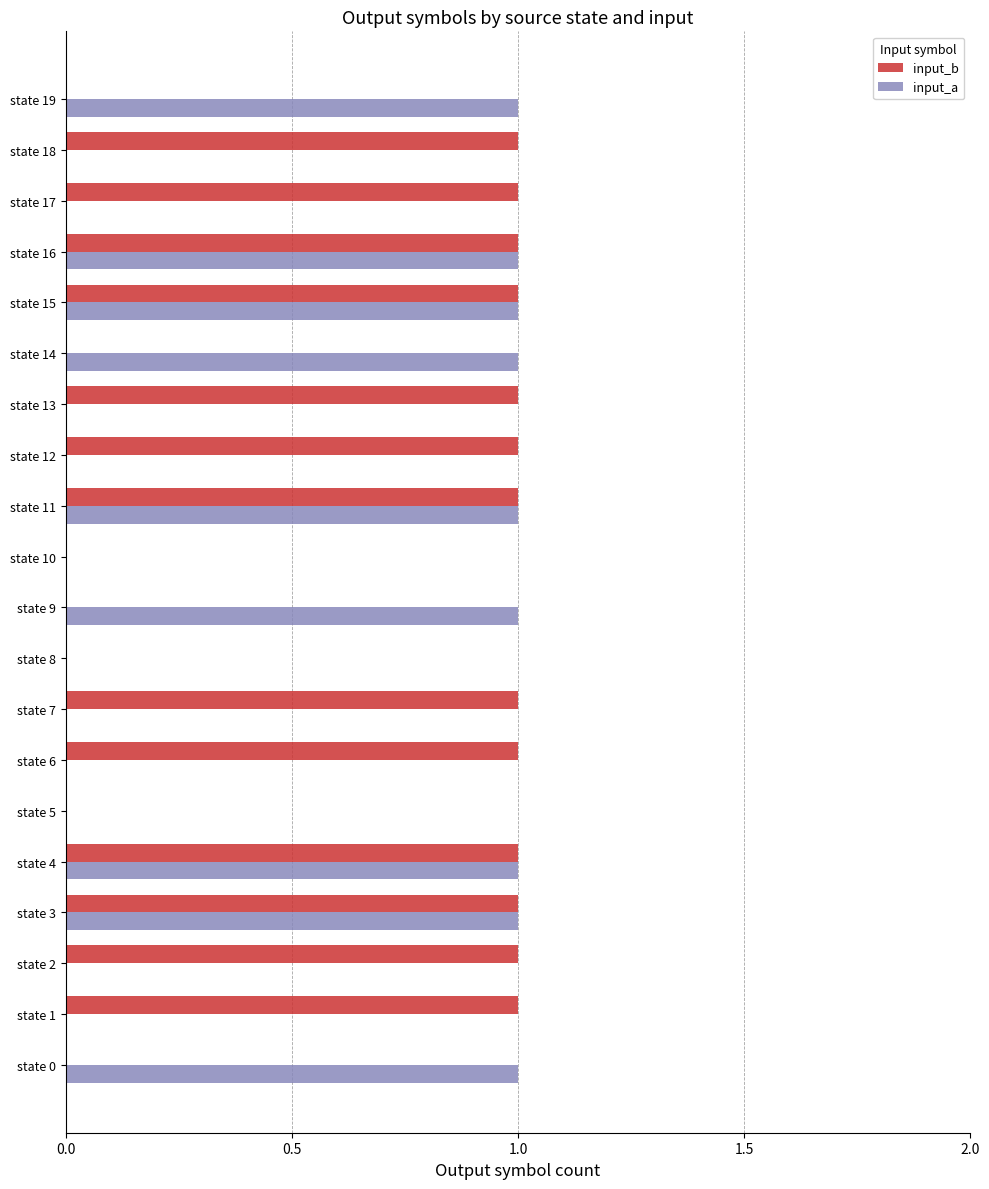

How many series are shown in this chart?

2